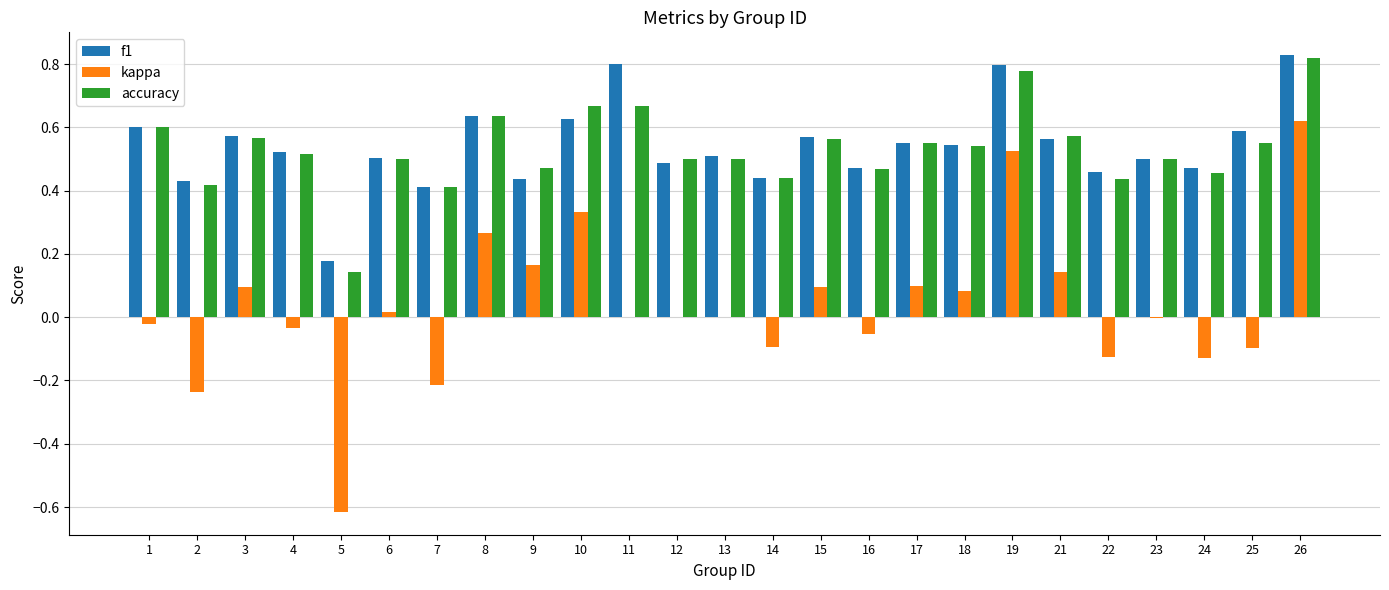

Are the bars horizontal?

No